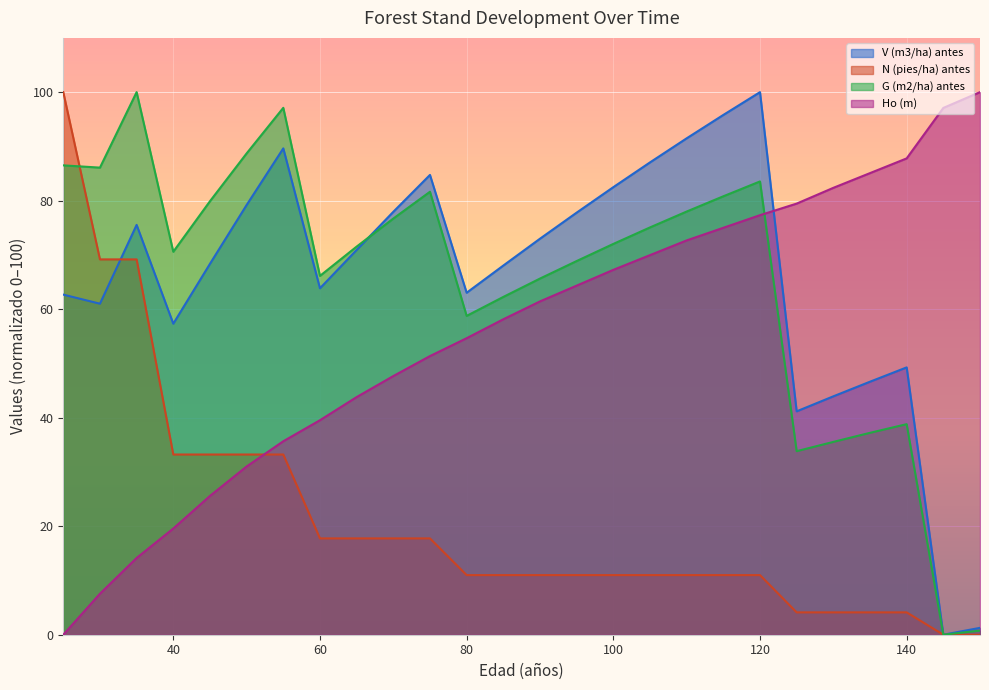

Which category has the highest value in the Ho (m) series?

150